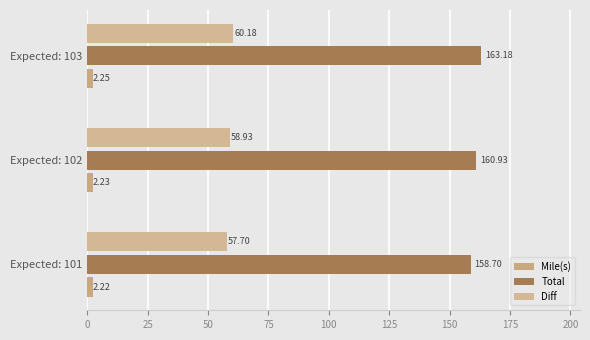

At which category is the sum across all series the highest?

Expected: 103